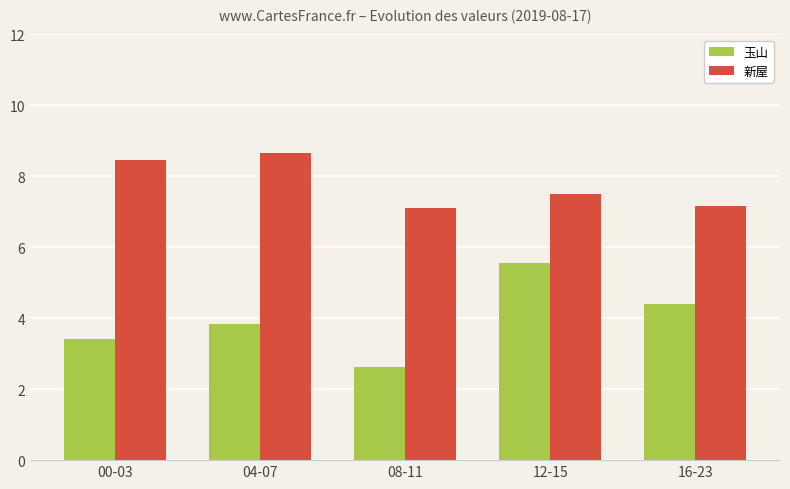

The value of 新屋 at 08-11 is 2.8. True or false?

False